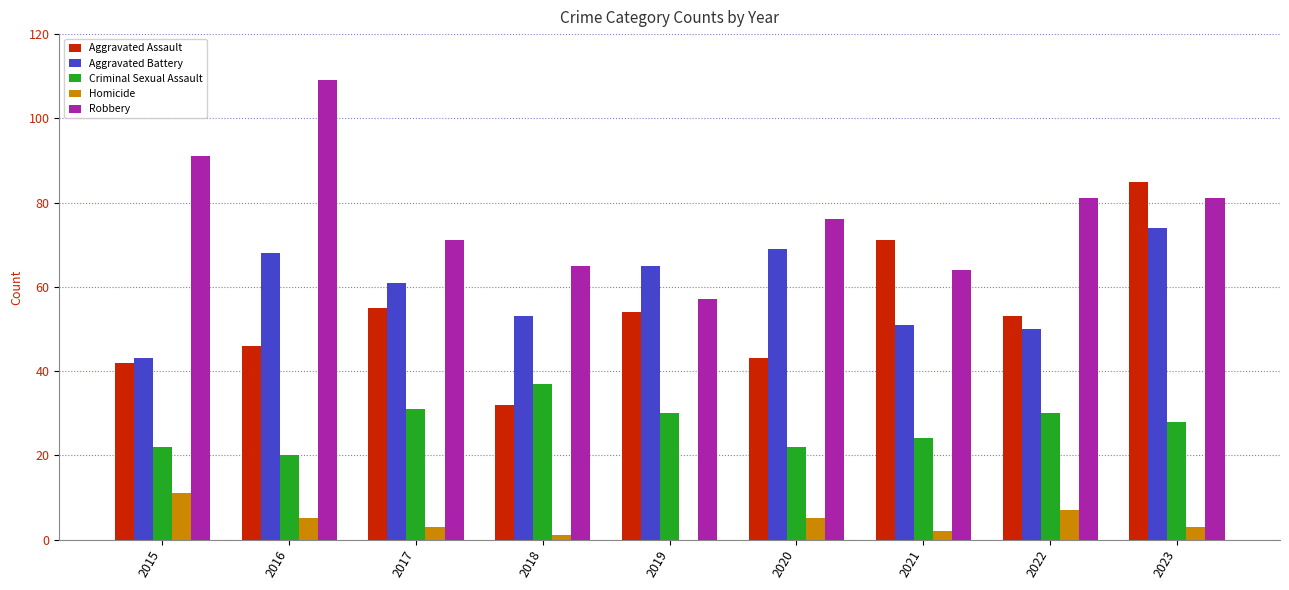

True or false: Robbery has a value of 65 at 2018.

True